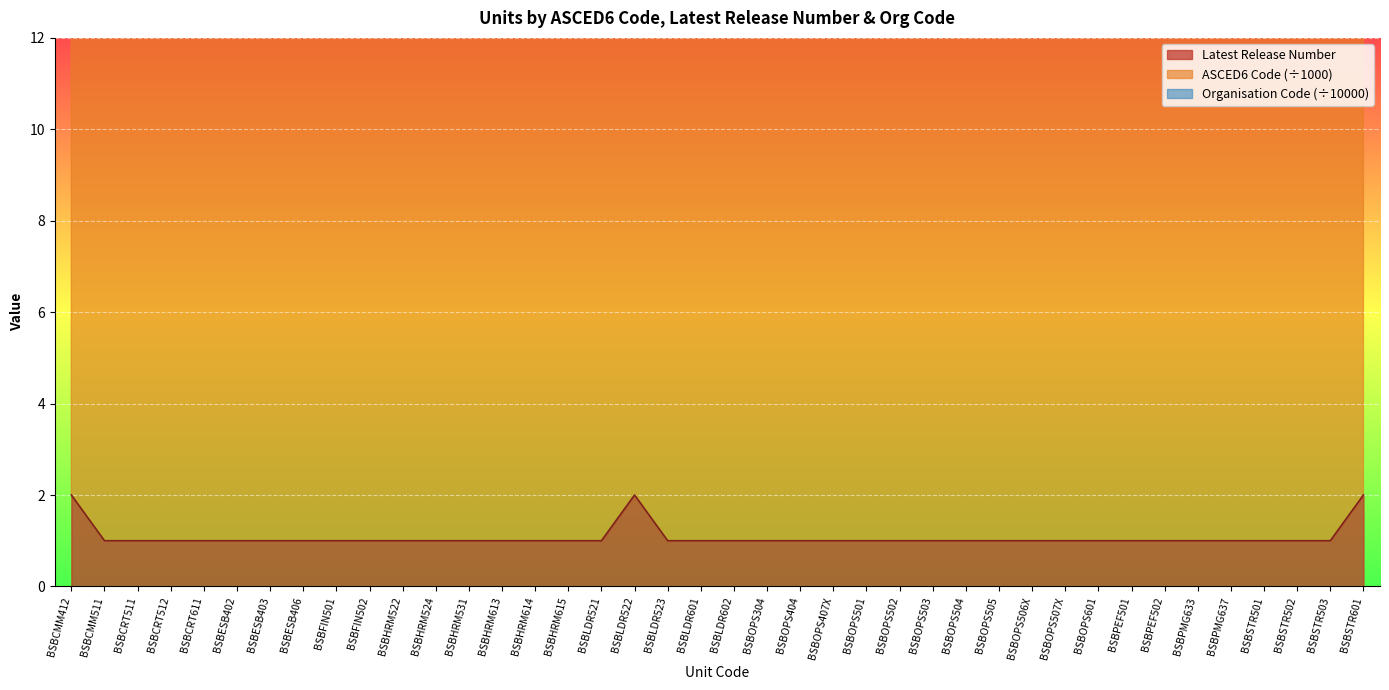

The Latest Release Number series shows 1.0 at BSBOPS304. True or false?

True